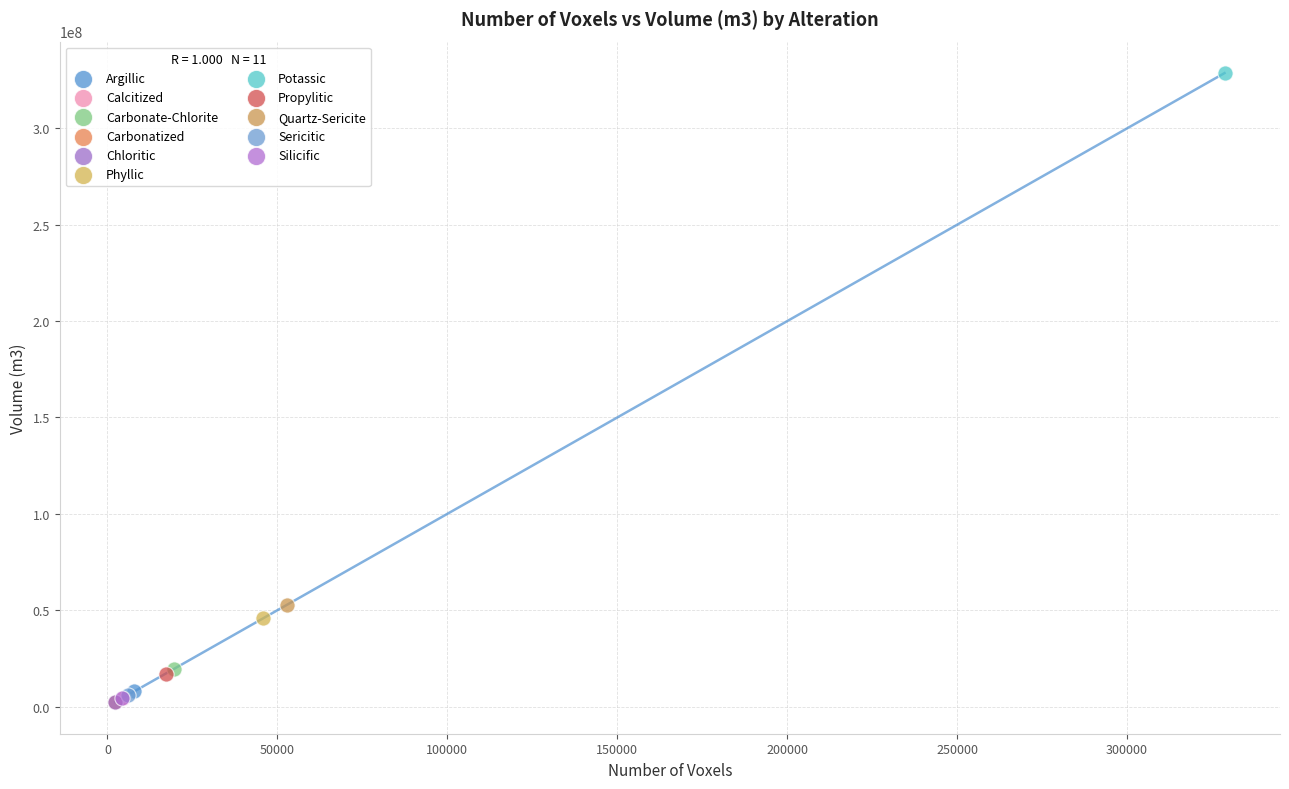

What are all the series names shown in the legend?

Argillic, Calcitized, Carbonate-Chlorite, Carbonatized, Chloritic, Phyllic, Potassic, Propylitic, Quartz-Sericite, Sericitic, Silicific